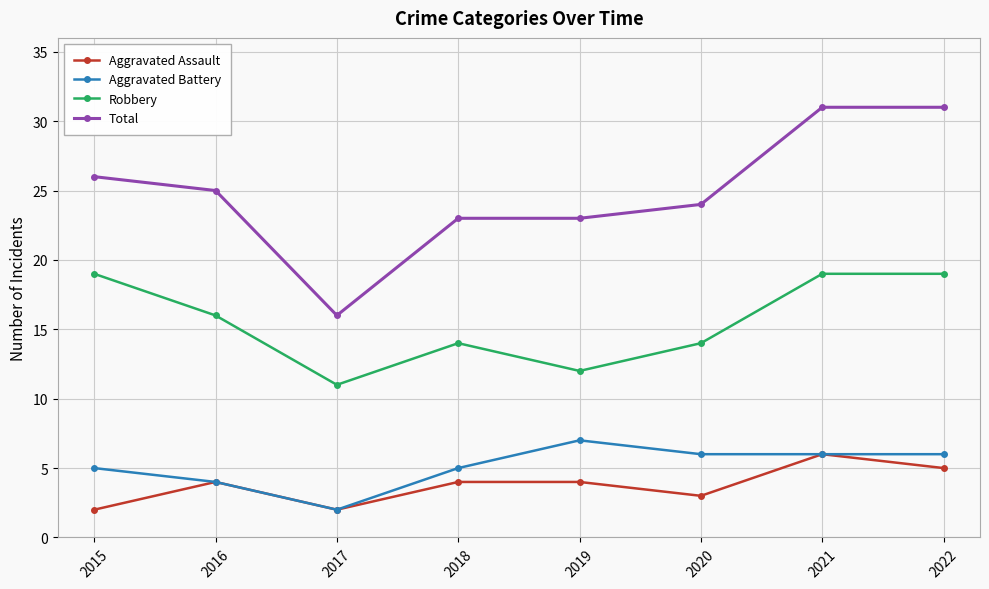

Reading left to right, what are all the values shown in this chart?

Aggravated Assault: 2015=2	2016=4	2017=2	2018=4	2019=4	2020=3	2021=6	2022=5
Aggravated Battery: 2015=5	2016=4	2017=2	2018=5	2019=7	2020=6	2021=6	2022=6
Robbery: 2015=19	2016=16	2017=11	2018=14	2019=12	2020=14	2021=19	2022=19
Total: 2015=26	2016=25	2017=16	2018=23	2019=23	2020=24	2021=31	2022=31